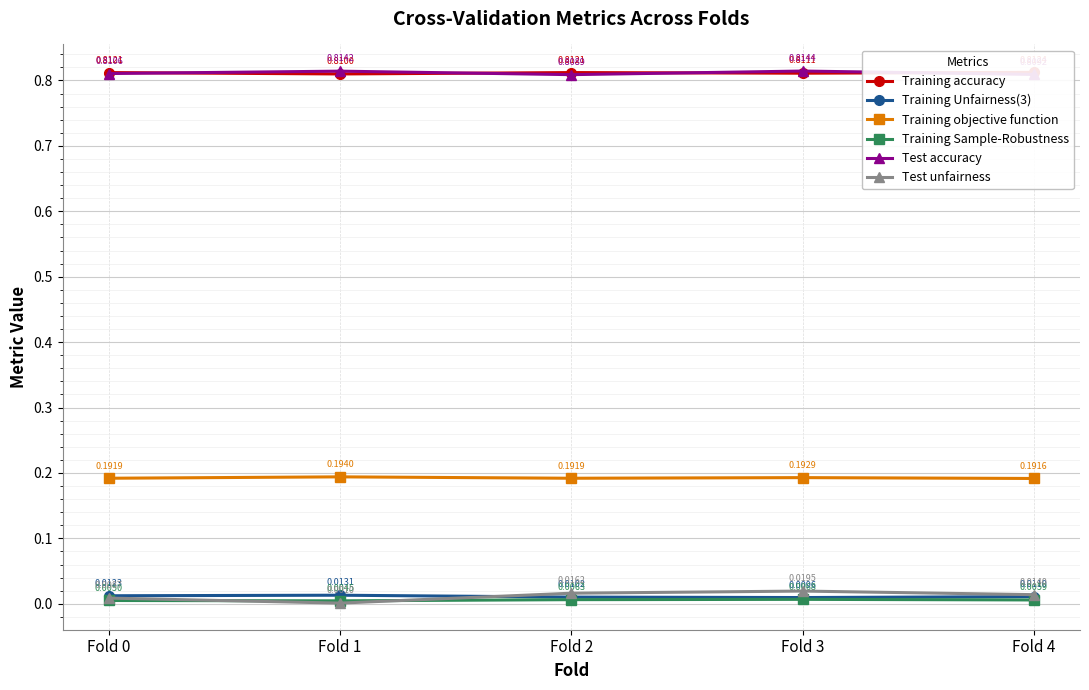

Does the chart display data point markers on the line(s)?

Yes